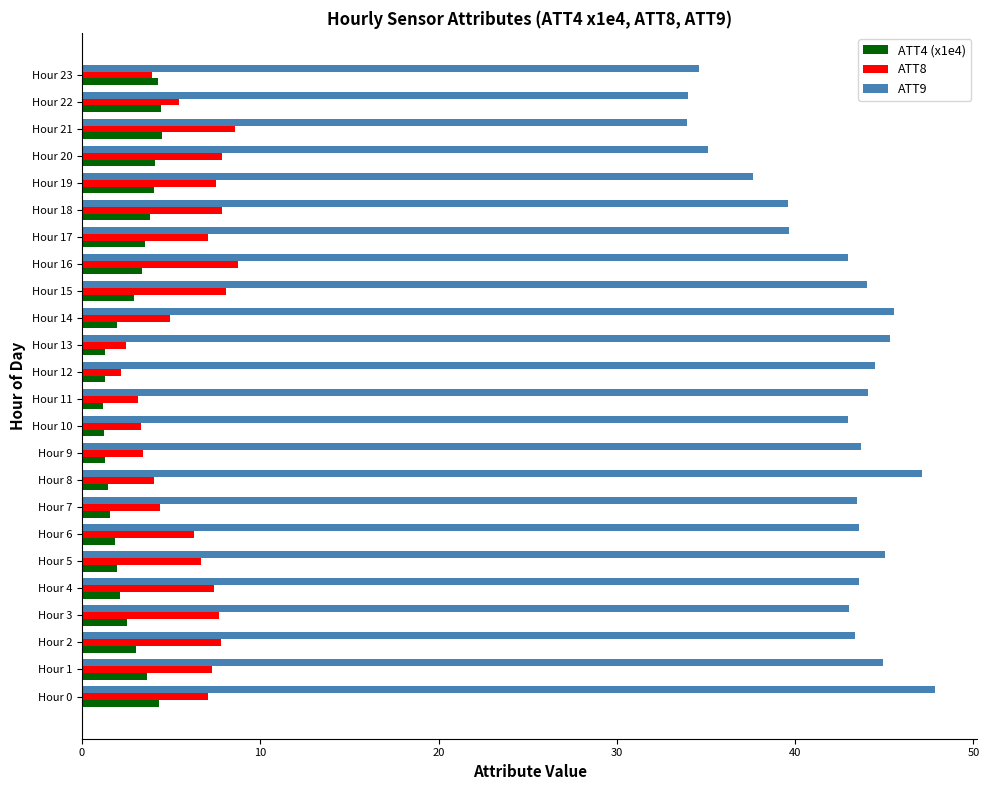

Which series has the widest spread of values?

ATT9